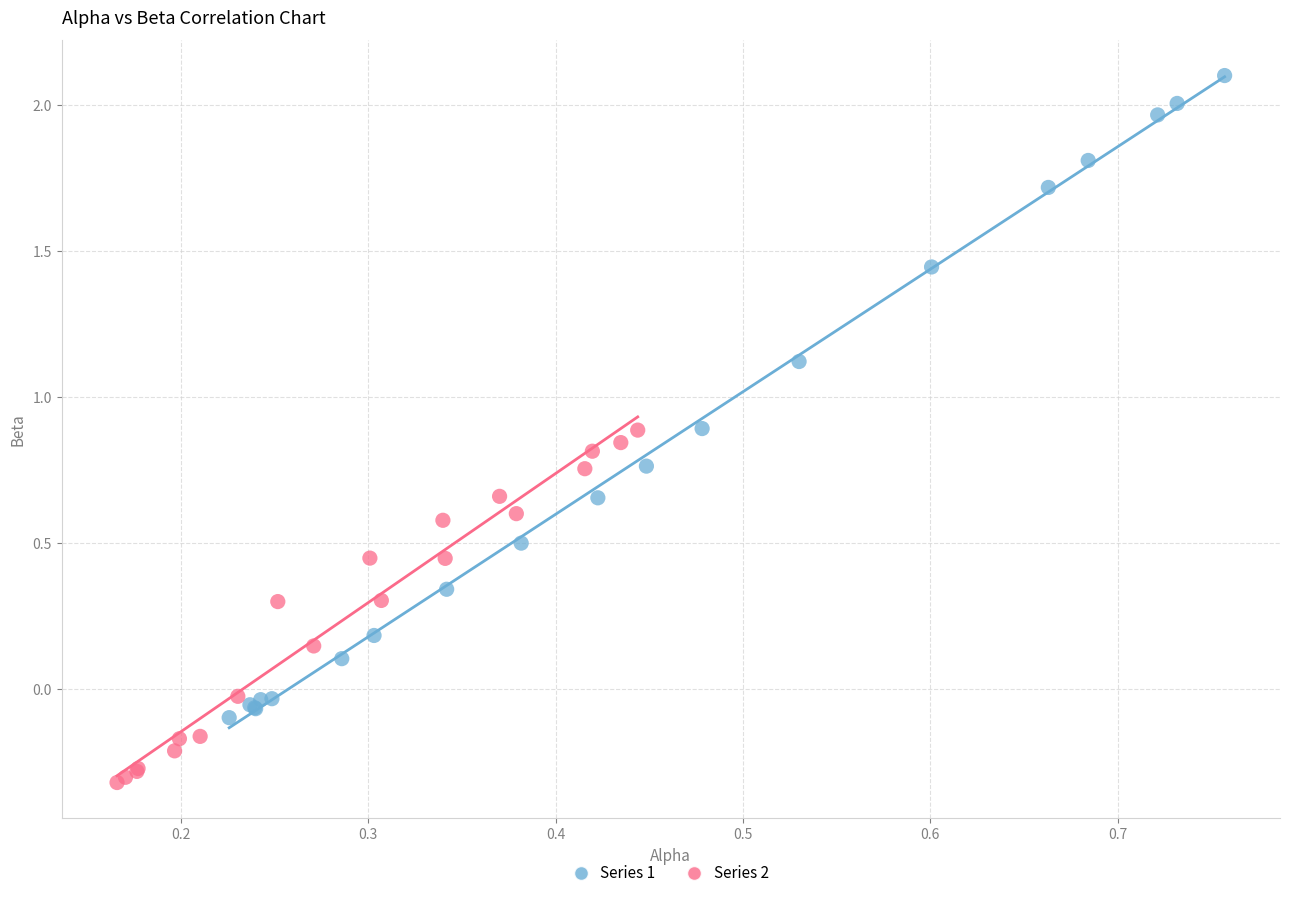

Which series reaches the maximum Y coordinate?

Series 1